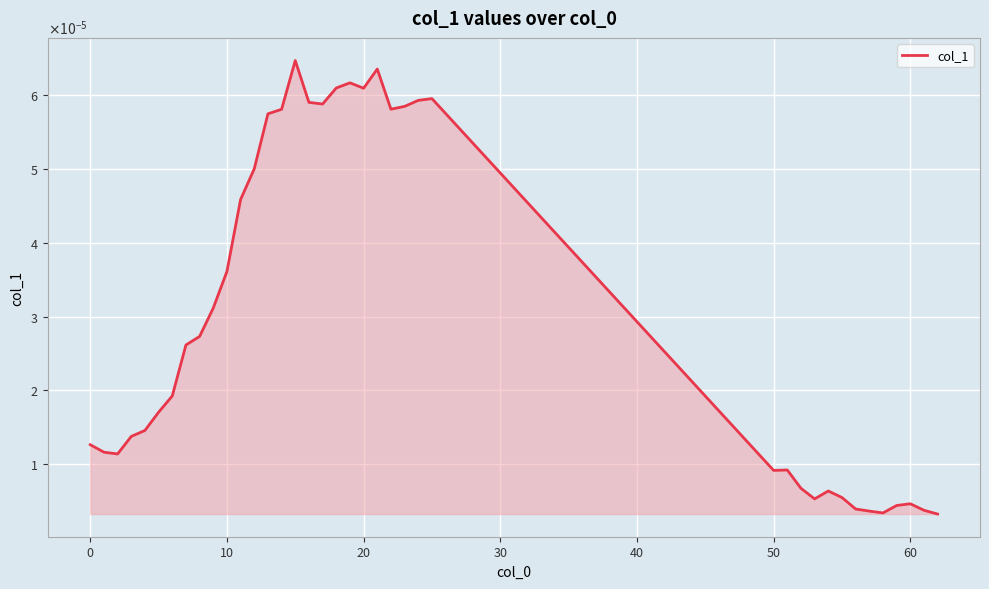

Is this an area chart (filled region under the line)?

Yes